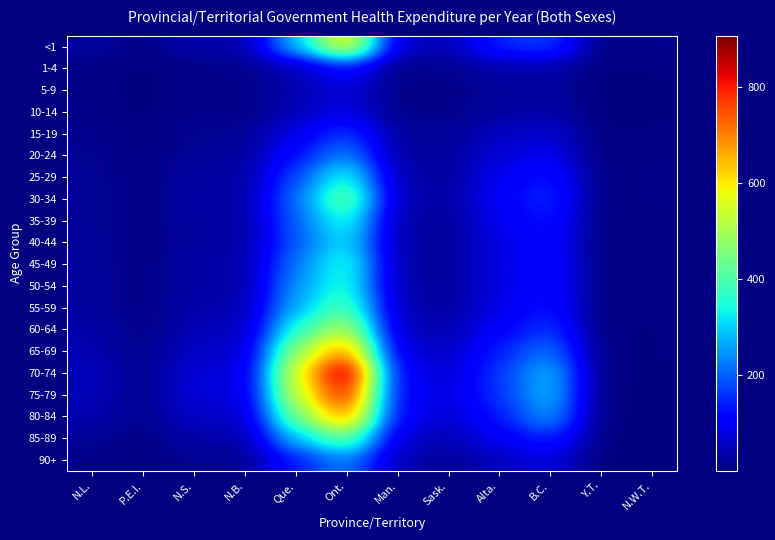

Reading left to right, transcribe all the data shown in this chart.

<1: N.L.=26.1	P.E.I.=6.1	N.S.=39.5	N.B.=30.6	Que.=283.7	Ont.=616.1	Man.=57.6	Sask.=41.9	Alta.=149.6	B.C.=172.6	Y.T.=3.2	N.W.T.=12.6
1-4: N.L.=6.3	P.E.I.=1.9	N.S.=8.9	N.B.=12.1	Que.=41.2	Ont.=125.7	Man.=8.1	Sask.=13.9	Alta.=33.3	B.C.=34.0	Y.T.=1.3	N.W.T.=5.0
5-9: N.L.=6.7	P.E.I.=1.4	N.S.=8.9	N.B.=8.0	Que.=40.2	Ont.=76.1	Man.=7.1	Sask.=8.6	Alta.=21.8	B.C.=26.1	Y.T.=0.7	N.W.T.=2.5
10-14: N.L.=7.8	P.E.I.=1.4	N.S.=12.6	N.B.=7.6	Que.=43.0	Ont.=82.6	Man.=9.4	Sask.=8.6	Alta.=27.6	B.C.=34.0	Y.T.=0.5	N.W.T.=1.9
15-19: N.L.=12.6	P.E.I.=3.6	N.S.=16.2	N.B.=16.1	Que.=82.7	Ont.=169.8	Man.=21.0	Sask.=18.3	Alta.=52.8	B.C.=64.8	Y.T.=1.4	N.W.T.=5.5
20-24: N.L.=16.8	P.E.I.=4.4	N.S.=20.4	N.B.=23.6	Que.=124.6	Ont.=239.6	Man.=28.0	Sask.=23.3	Alta.=71.4	B.C.=94.4	Y.T.=1.8	N.W.T.=7.0
25-29: N.L.=19.2	P.E.I.=5.4	N.S.=30.0	N.B.=26.5	Que.=176.1	Ont.=362.4	Man.=35.7	Sask.=25.3	Alta.=93.3	B.C.=134.6	Y.T.=2.3	N.W.T.=8.8
30-34: N.L.=19.5	P.E.I.=5.8	N.S.=31.6	N.B.=28.3	Que.=213.1	Ont.=448.8	Man.=40.5	Sask.=27.0	Alta.=103.7	B.C.=154.2	Y.T.=2.1	N.W.T.=8.2
35-39: N.L.=19.2	P.E.I.=5.8	N.S.=30.4	N.B.=27.5	Que.=199.2	Ont.=368.3	Man.=32.8	Sask.=22.8	Alta.=93.0	B.C.=135.5	Y.T.=1.6	N.W.T.=6.2
40-44: N.L.=21.1	P.E.I.=4.6	N.S.=27.1	N.B.=28.8	Que.=191.9	Ont.=324.6	Man.=32.8	Sask.=21.6	Alta.=81.0	B.C.=121.2	Y.T.=1.3	N.W.T.=4.9
45-49: N.L.=23.9	P.E.I.=5.0	N.S.=35.1	N.B.=32.2	Que.=221.6	Ont.=366.3	Man.=35.5	Sask.=22.0	Alta.=82.3	B.C.=127.0	Y.T.=1.3	N.W.T.=4.9
50-54: N.L.=25.4	P.E.I.=5.2	N.S.=33.8	N.B.=29.1	Que.=247.6	Ont.=368.3	Man.=34.5	Sask.=22.5	Alta.=80.3	B.C.=125.6	Y.T.=1.2	N.W.T.=4.5
55-59: N.L.=25.3	P.E.I.=5.3	N.S.=37.2	N.B.=34.5	Que.=275.3	Ont.=413.7	Man.=42.0	Sask.=26.0	Alta.=84.2	B.C.=135.8	Y.T.=1.4	N.W.T.=5.4
60-64: N.L.=35.8	P.E.I.=6.7	N.S.=47.2	N.B.=43.5	Que.=361.0	Ont.=530.6	Man.=50.8	Sask.=36.7	Alta.=107.4	B.C.=166.4	Y.T.=1.0	N.W.T.=4.0
65-69: N.L.=40.4	P.E.I.=8.4	N.S.=61.1	N.B.=53.4	Que.=483.1	Ont.=707.0	Man.=71.6	Sask.=52.7	Alta.=140.4	B.C.=224.6	Y.T.=1.1	N.W.T.=4.0
70-74: N.L.=50.2	P.E.I.=12.3	N.S.=74.7	N.B.=68.4	Que.=565.6	Ont.=906.3	Man.=99.7	Sask.=66.3	Alta.=161.6	B.C.=287.5	Y.T.=0.9	N.W.T.=3.6
75-79: N.L.=48.1	P.E.I.=11.0	N.S.=78.2	N.B.=65.6	Que.=535.1	Ont.=821.1	Man.=105.9	Sask.=73.7	Alta.=158.2	B.C.=290.8	Y.T.=0.8	N.W.T.=3.0
80-84: N.L.=38.7	P.E.I.=11.8	N.S.=61.2	N.B.=52.2	Que.=446.6	Ont.=703.4	Man.=104.2	Sask.=63.5	Alta.=133.9	B.C.=258.4	Y.T.=0.6	N.W.T.=2.4
85-89: N.L.=19.0	P.E.I.=5.8	N.S.=35.1	N.B.=31.0	Que.=286.2	Ont.=446.4	Man.=66.2	Sask.=40.5	Alta.=94.6	B.C.=152.9	Y.T.=0.3	N.W.T.=1.1
90+: N.L.=10.3	P.E.I.=3.1	N.S.=16.6	N.B.=14.7	Que.=136.8	Ont.=233.6	Man.=40.5	Sask.=21.3	Alta.=48.5	B.C.=75.7	Y.T.=0.2	N.W.T.=0.9